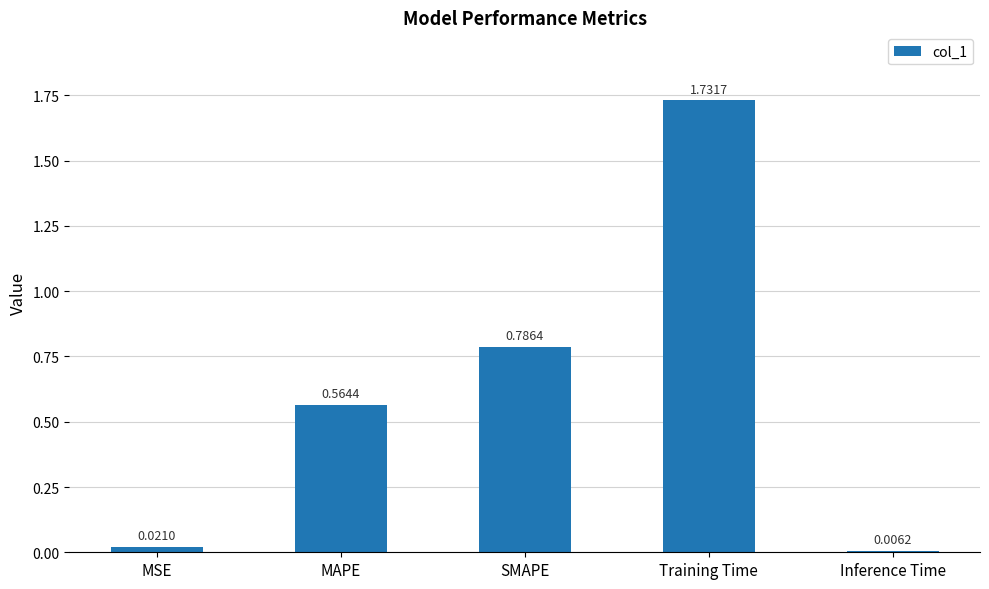

What is the difference between the values at Training Time and SMAPE?

0.9